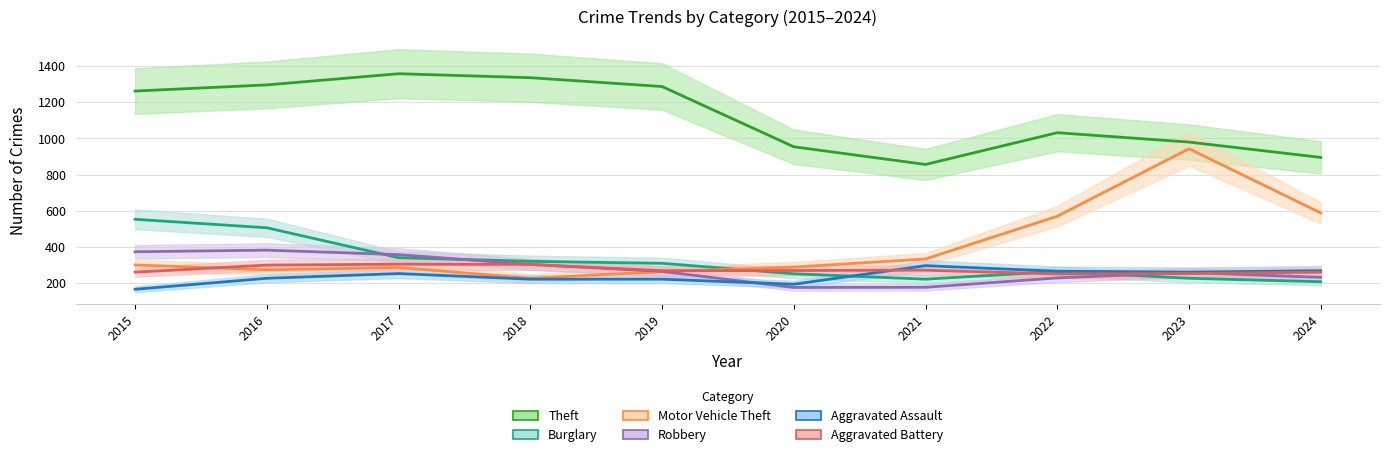

What is the smallest value displayed?

164